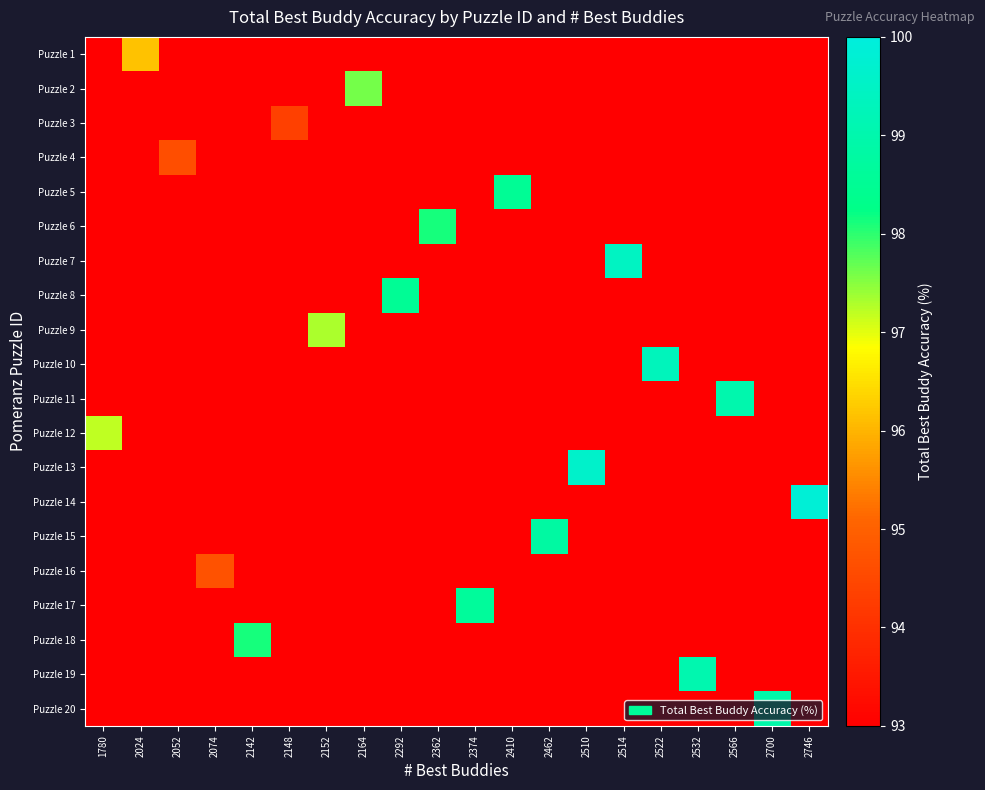

At 2292, list the series in order from largest to smallest.

Puzzle 8, Puzzle 1, Puzzle 2, Puzzle 3, Puzzle 4, Puzzle 5, Puzzle 6, Puzzle 7, Puzzle 9, Puzzle 10, Puzzle 11, Puzzle 12, Puzzle 13, Puzzle 14, Puzzle 15, Puzzle 16, Puzzle 17, Puzzle 18, Puzzle 19, Puzzle 20